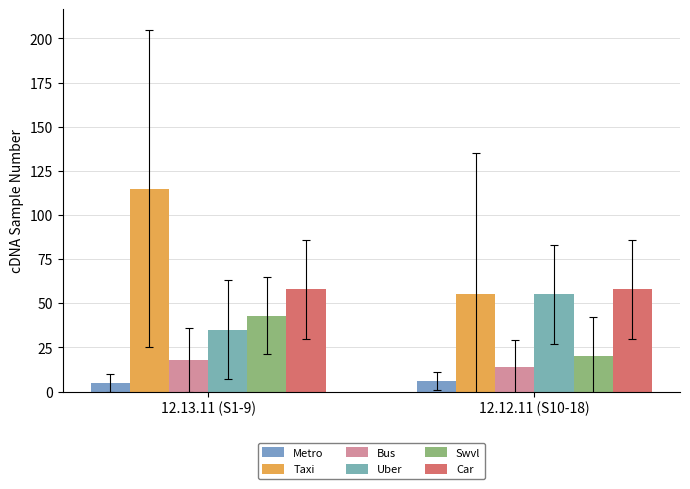

Is it true that Swvl equals 20 at 12.12.11 (S10-18)?

True